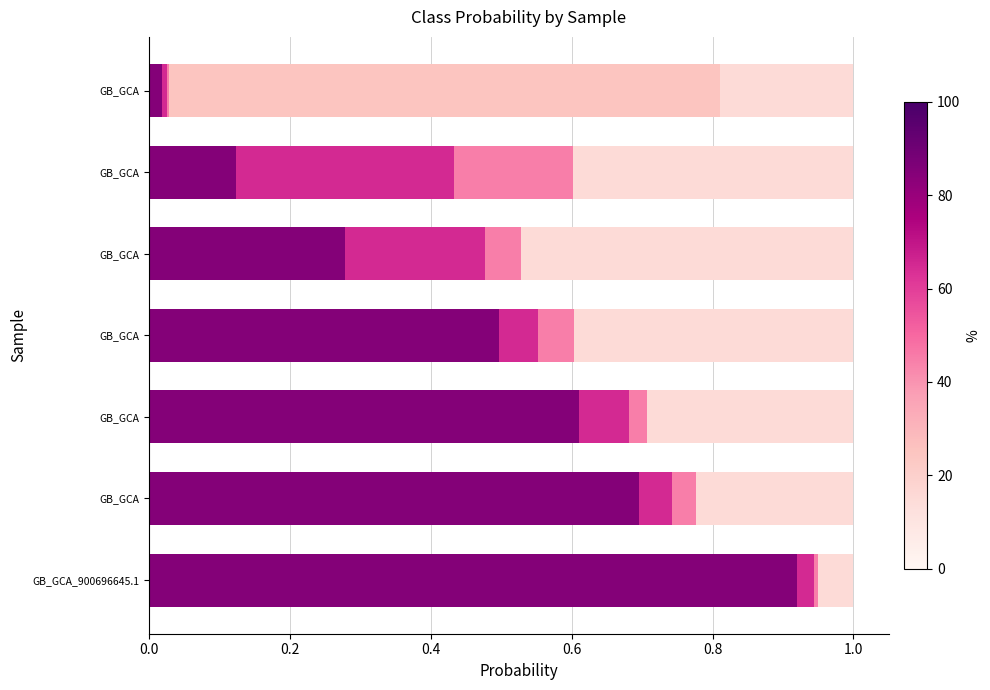

How many series are shown in this chart?

5